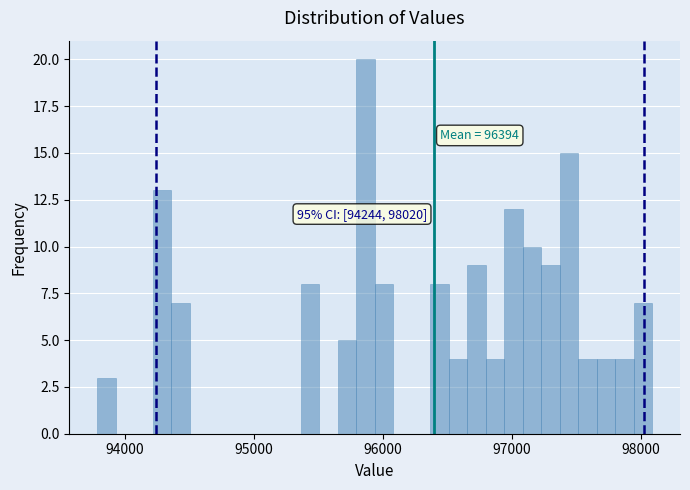

Read against the x-axis, roughly where is the centre of the tallest bar?

95900